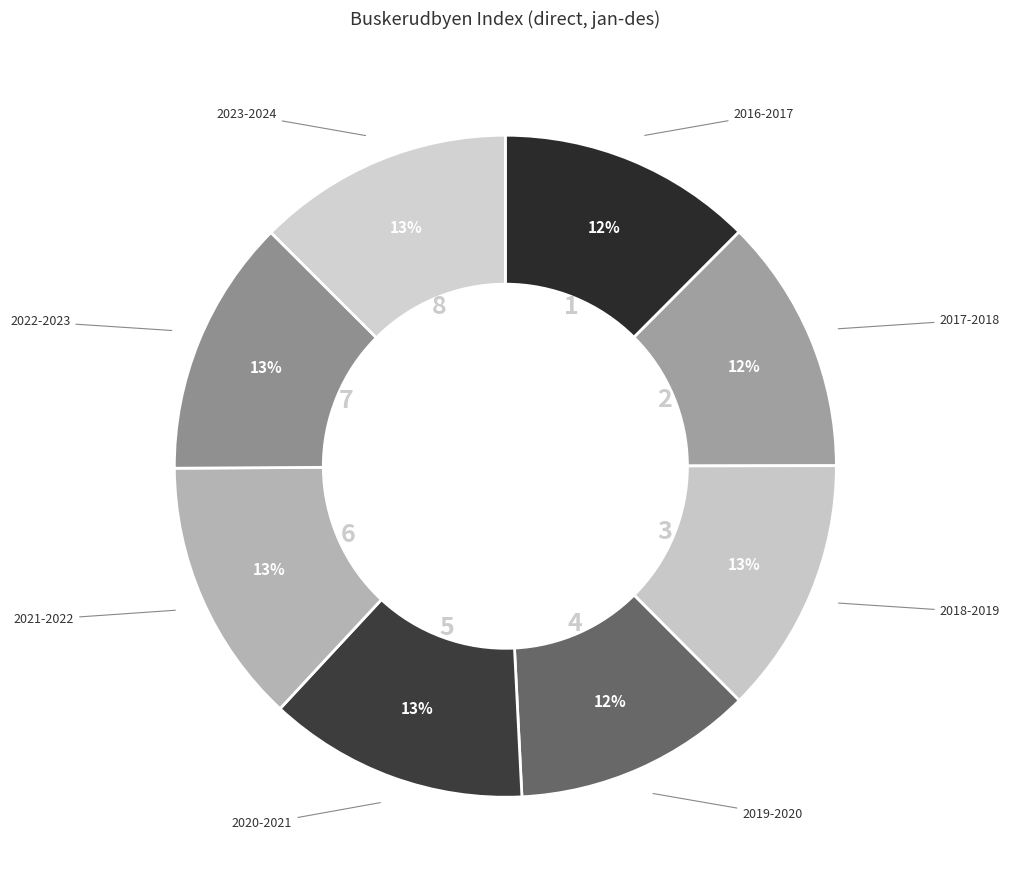

Combined, do 2018-2019 and 2016-2017 account for over 50%?

No